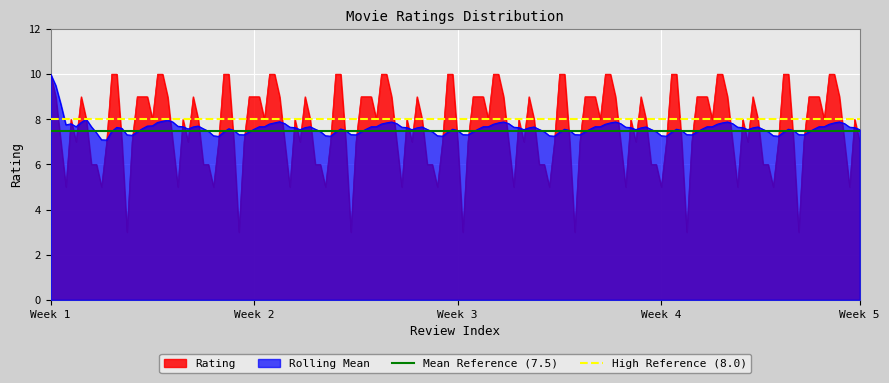

The value of High Reference (8.0) at Week 1 is 3.1. True or false?

False